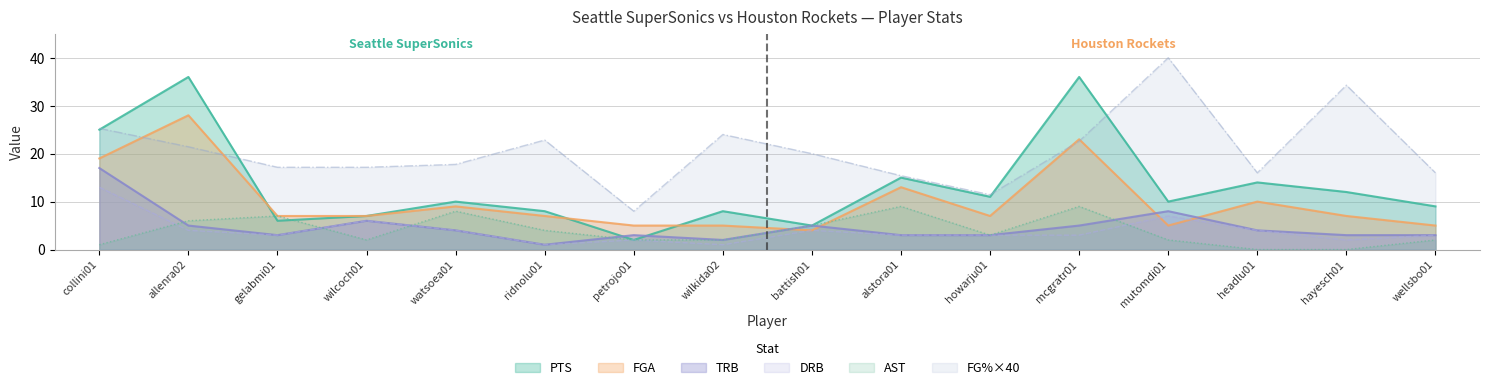

What is the difference between the DRB values at ridnolu01 and mcgratr01?

2.0